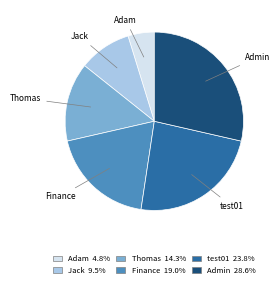

Is Admin the majority of the pie?

No